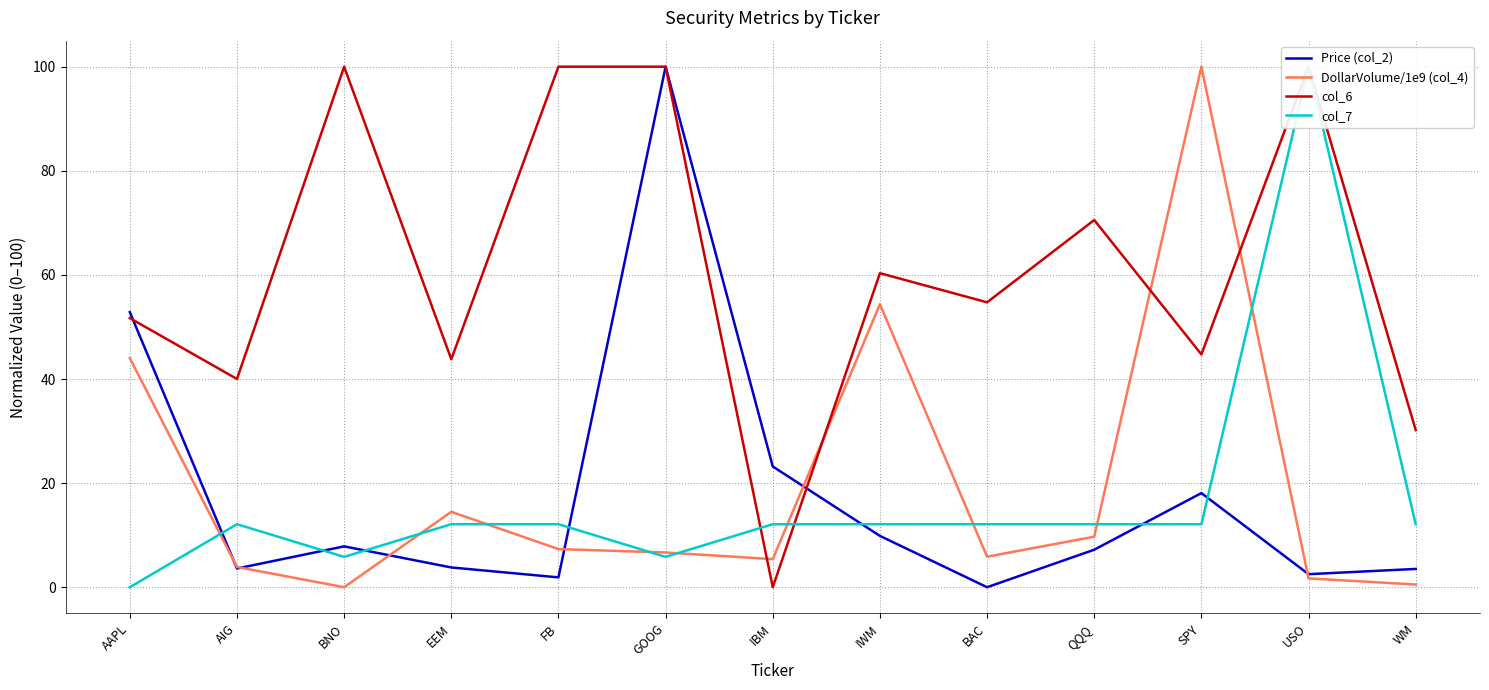

Where does the DollarVolume/1e9 (col_4) series first go above 6?

AAPL